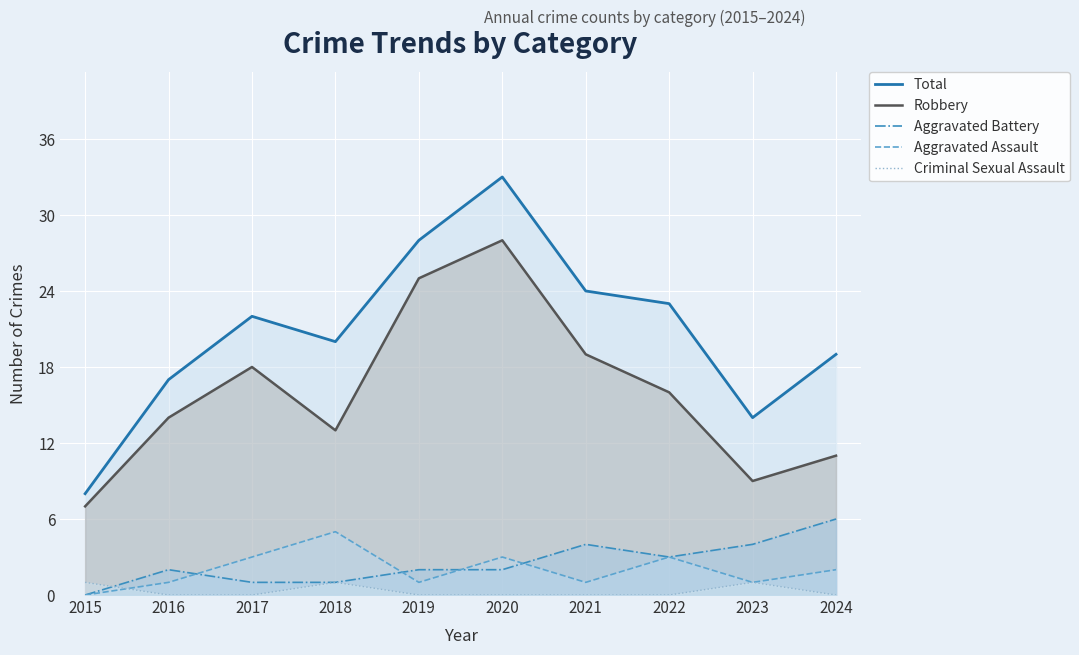

Where is the first local minimum for Robbery?

2018